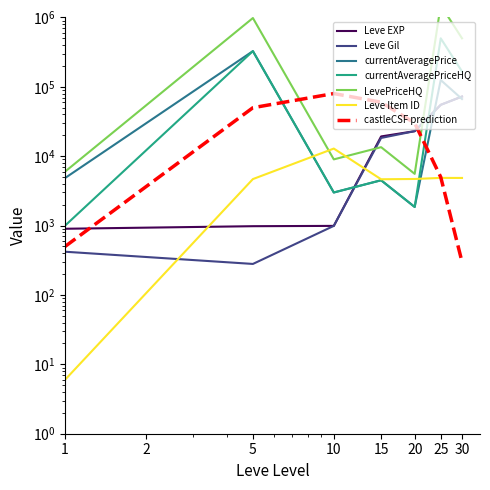

How many values in the Leve Item ID series exceed 4697?

3